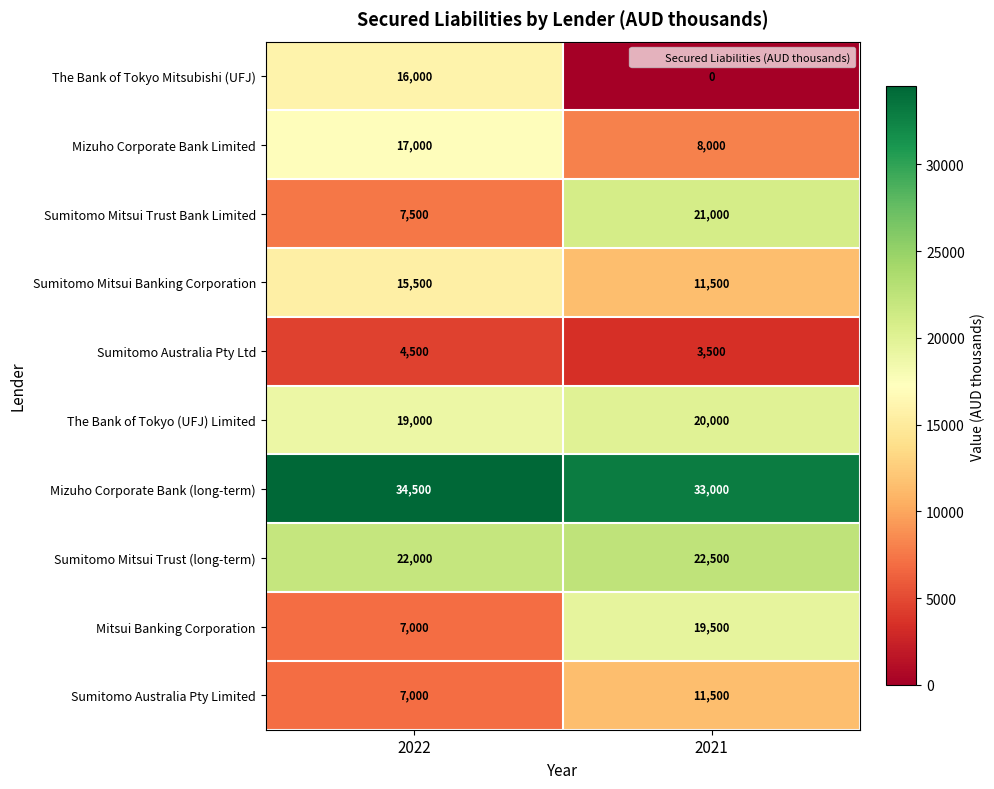

Is it true that Sumitomo Australia Pty Ltd equals 3500 at 2021?

True